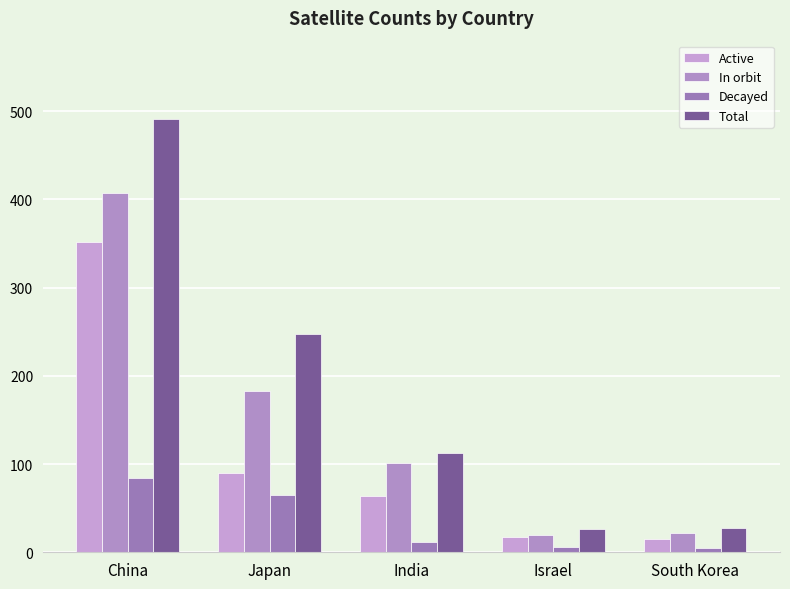

How many data points does each series have?

5